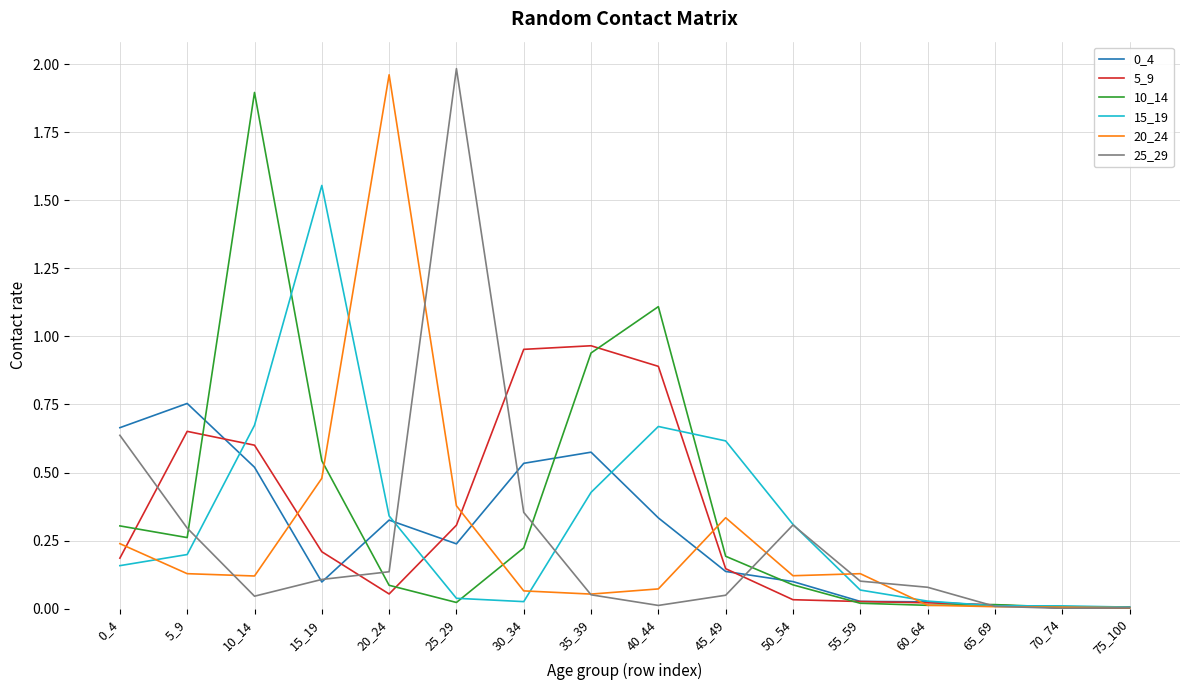

Is the value of 25_29 at 15_19 greater than the value of 15_19 at 0_4?

No